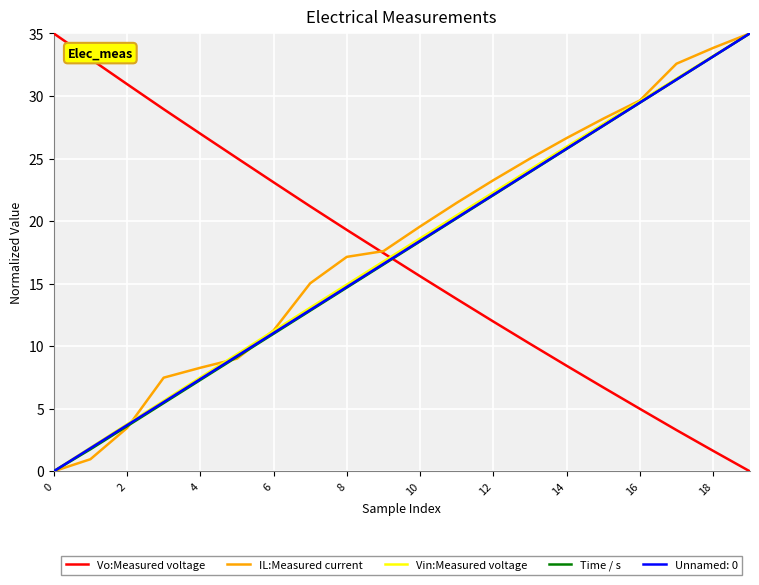

How many times do Vo:Measured voltage and Time / s cross each other?

1